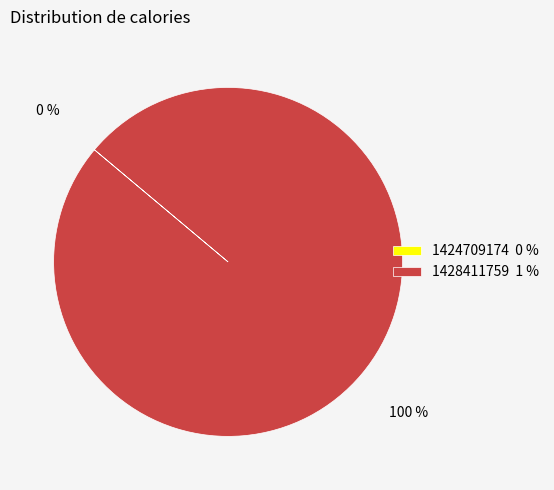

Rank the categories by value from lowest to highest.

1424709174, 1428411759